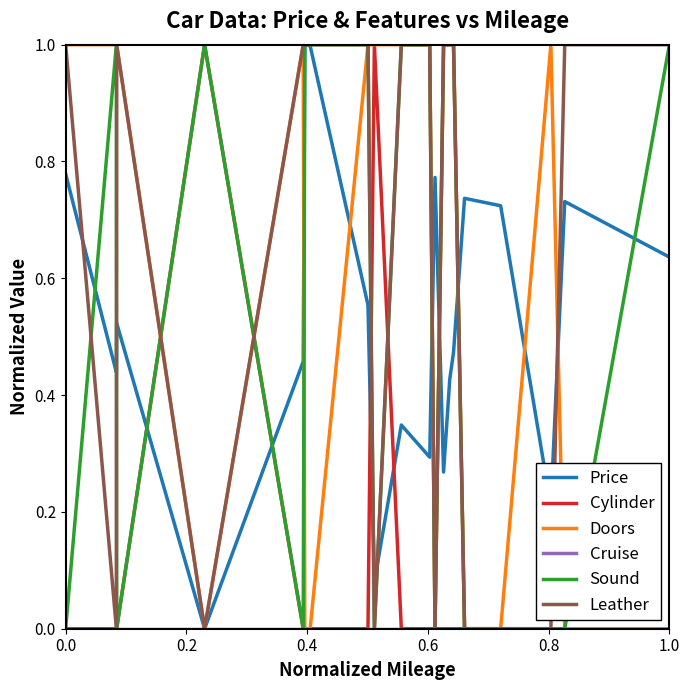

Which series has the largest total across all categories?

Leather